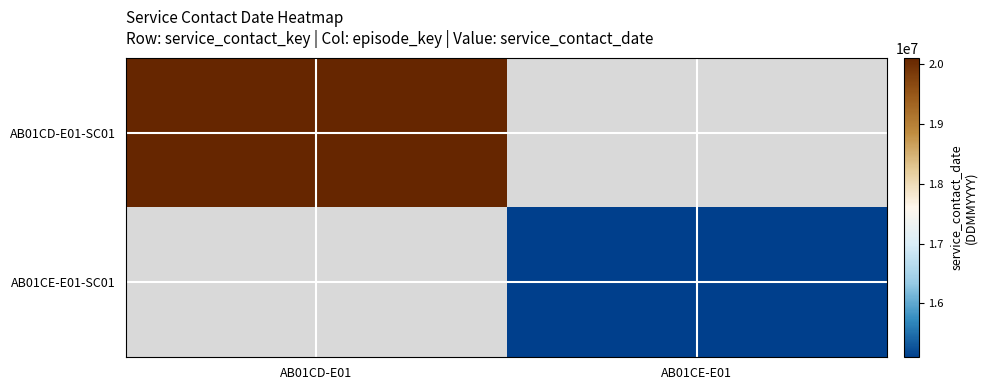

Rank the categories by AB01CE-E01-SC01 value from highest to lowest.

AB01CD-E01, AB01CE-E01